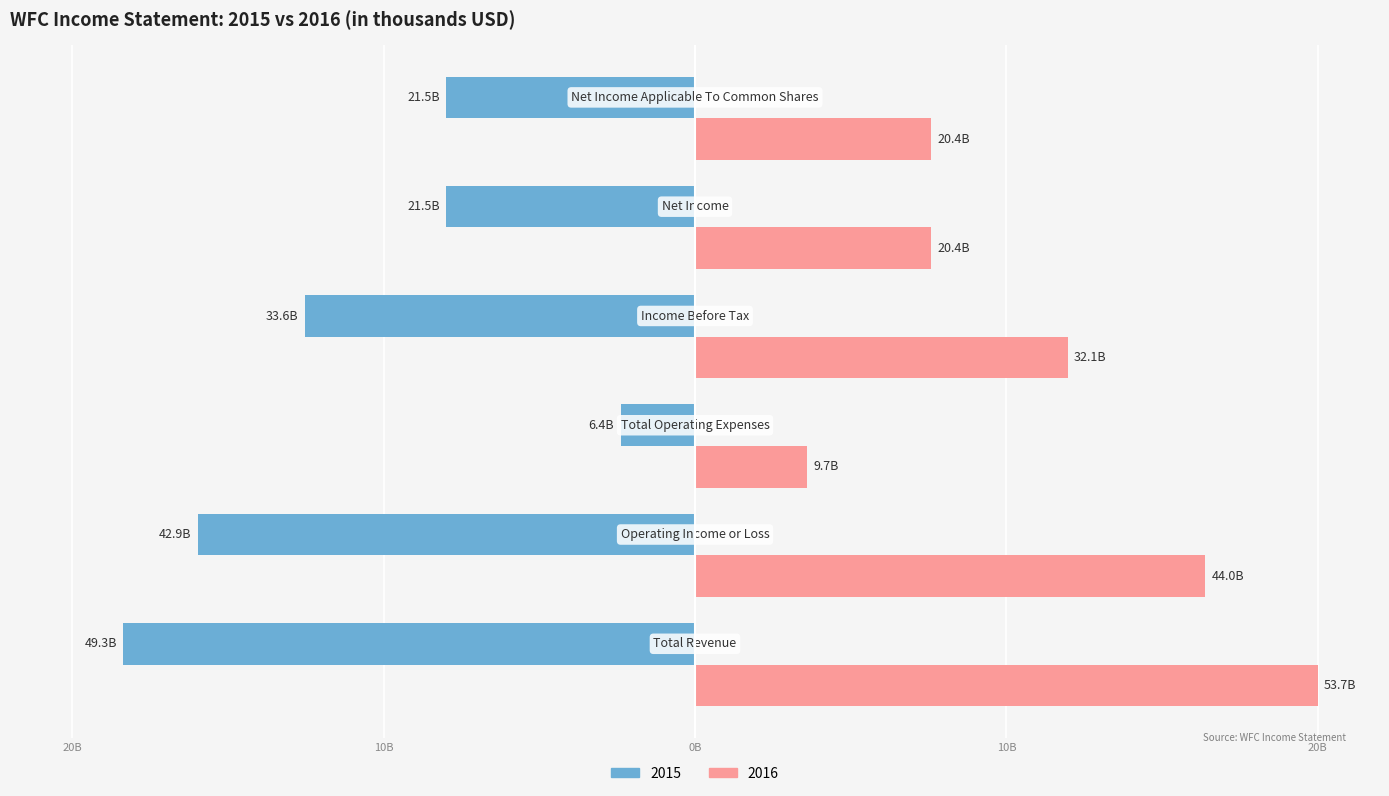

Reading left to right, list all the values displayed in this chart.

2015: -18.4	-16.0	-2.4	-12.5	-8.0	-8.0
2016: 20.0	16.4	3.6	12.0	7.6	7.6